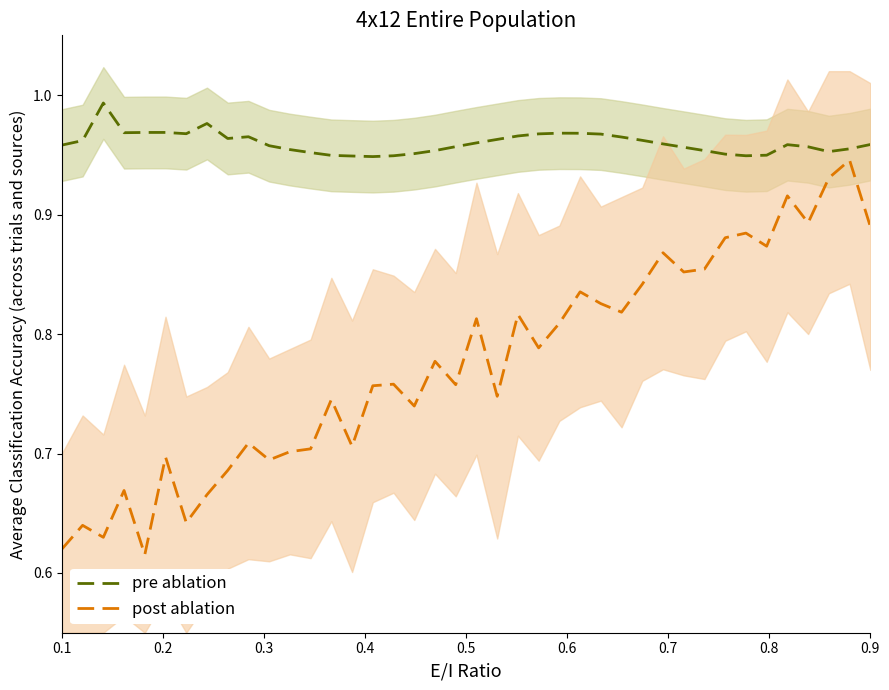

Is the value of pre ablation at 0.5 greater than the value of post ablation at 20?

Yes